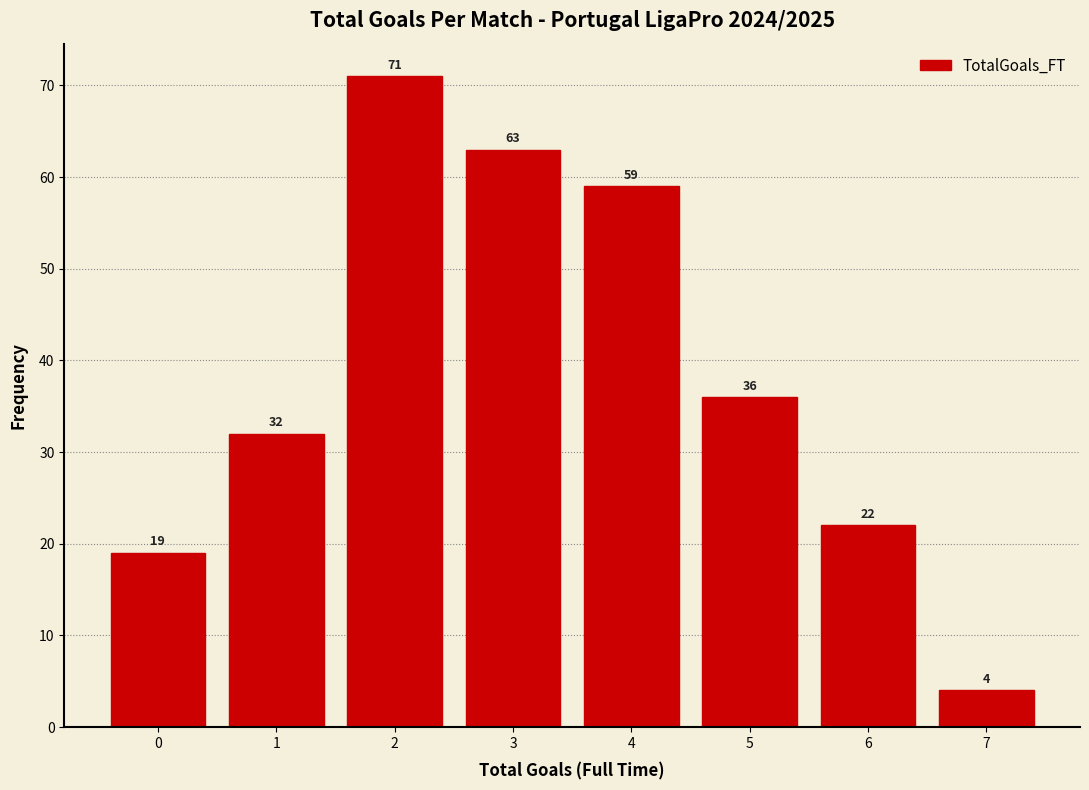

Reading left to right, what are all the values shown in this chart?

0=19	1=32	2=71	3=63	4=59	5=36	6=22	7=4